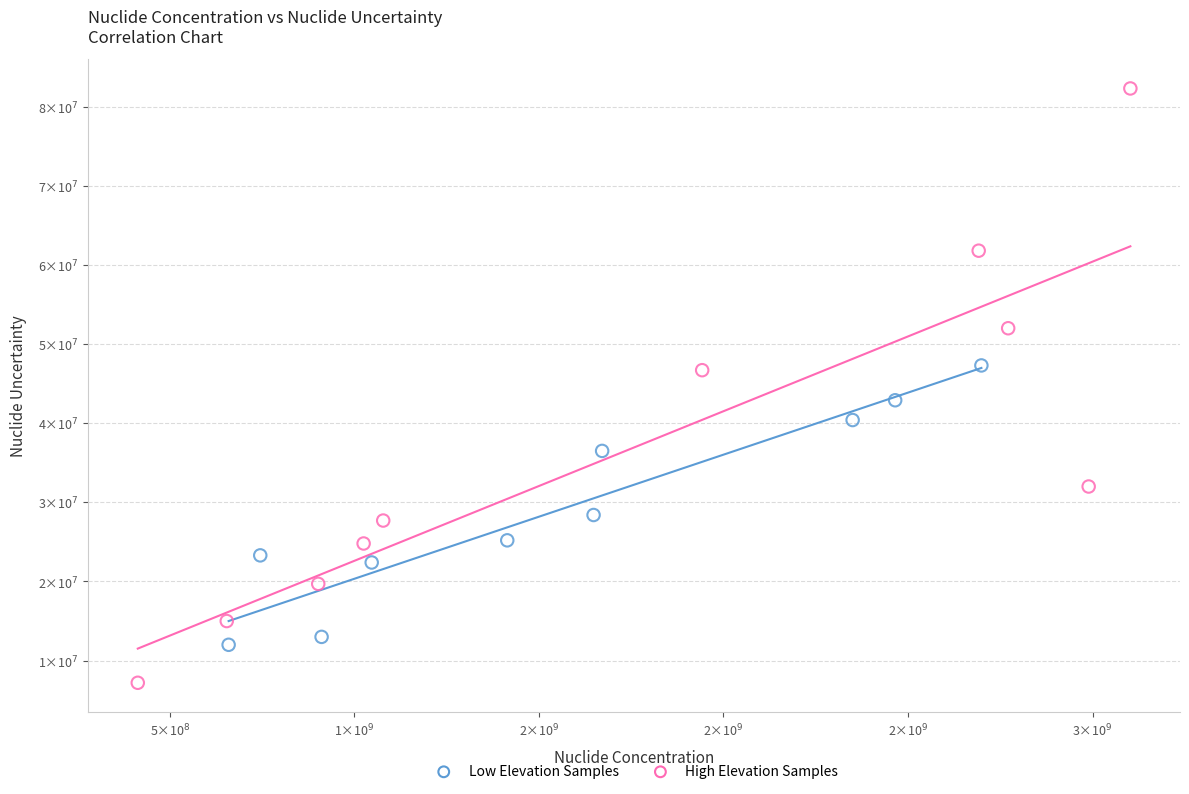

Which series reaches the minimum Y coordinate?

High Elevation Samples